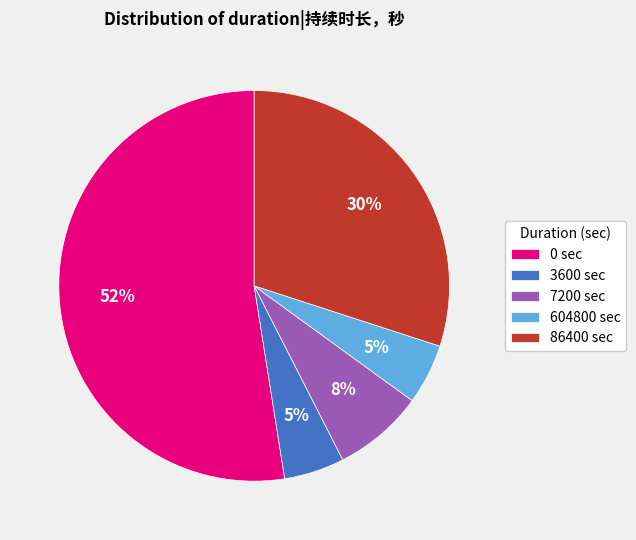

Which has a higher value, 0 sec or 86400 sec?

0 sec